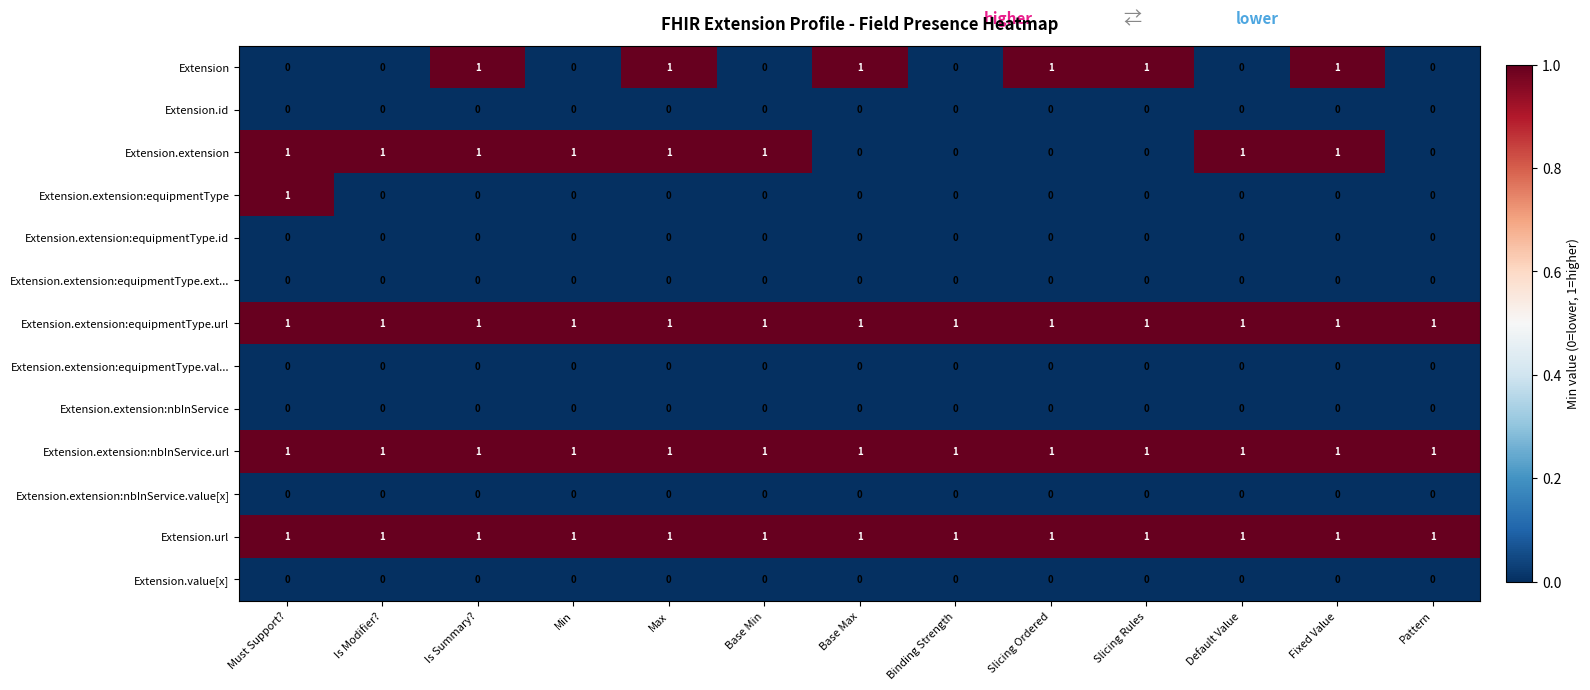

Is it true that Extension.extension:nbInService.url equals 2 at Base Min?

False